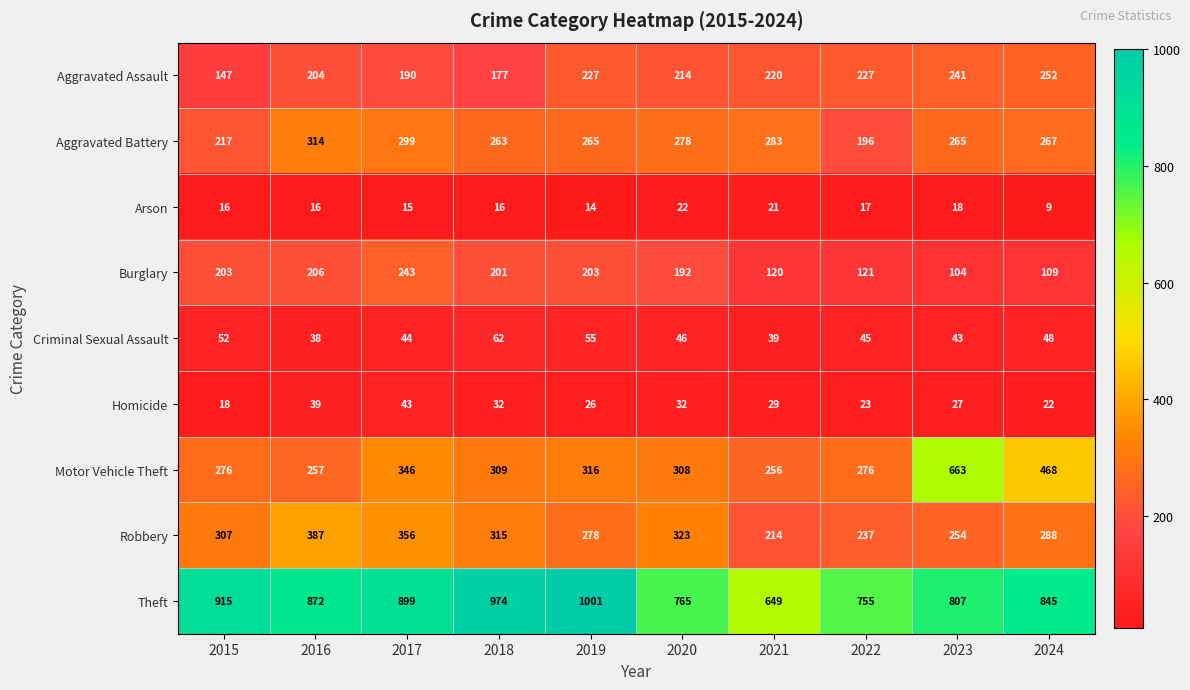

What is the average value of the Aggravated Battery series?

265